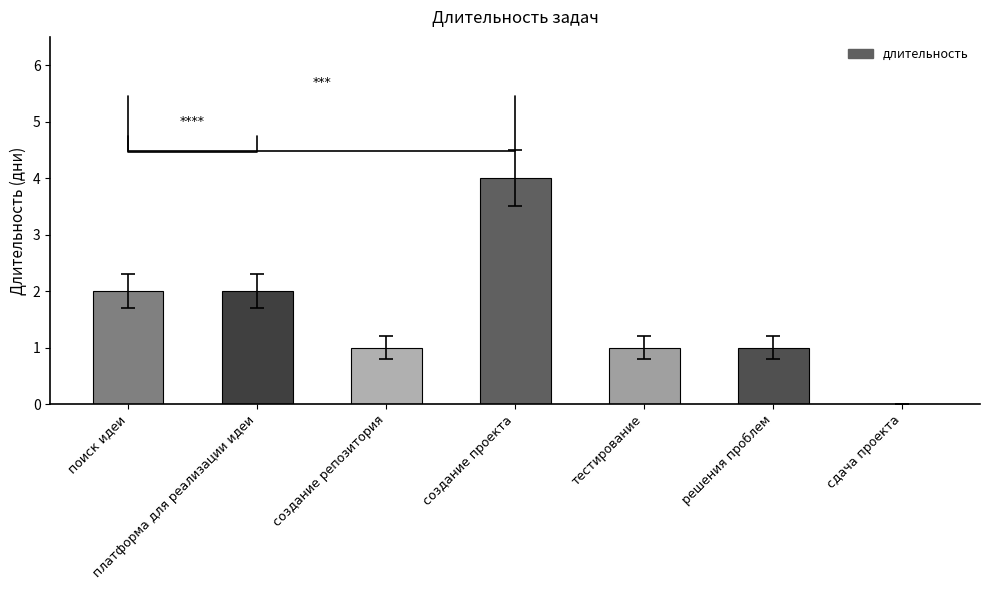

How many series are shown in this chart?

1